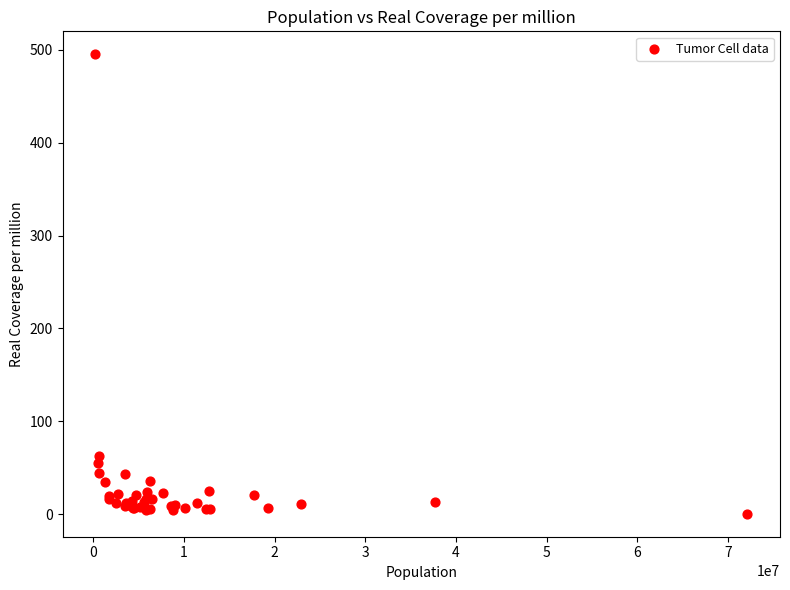

What Y value in the scatter plot is closest to 247?

62.4